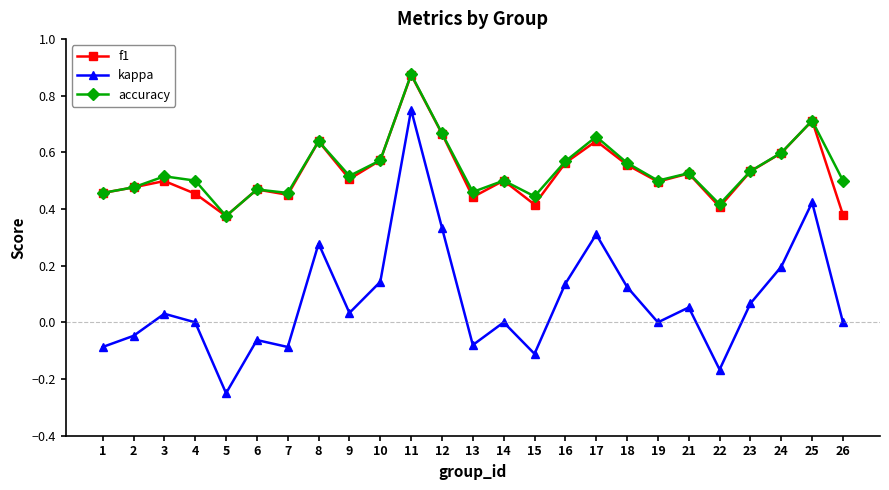

The kappa series shows 0.1 at 8. True or false?

False